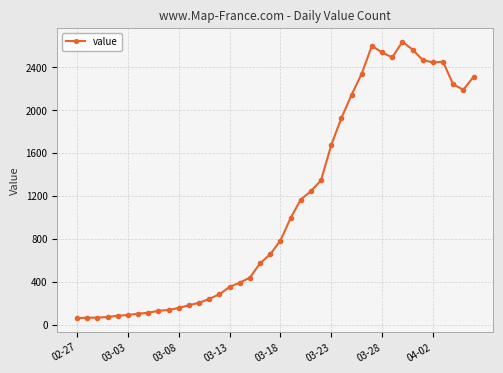

What is the maximum value shown in the chart?

2638